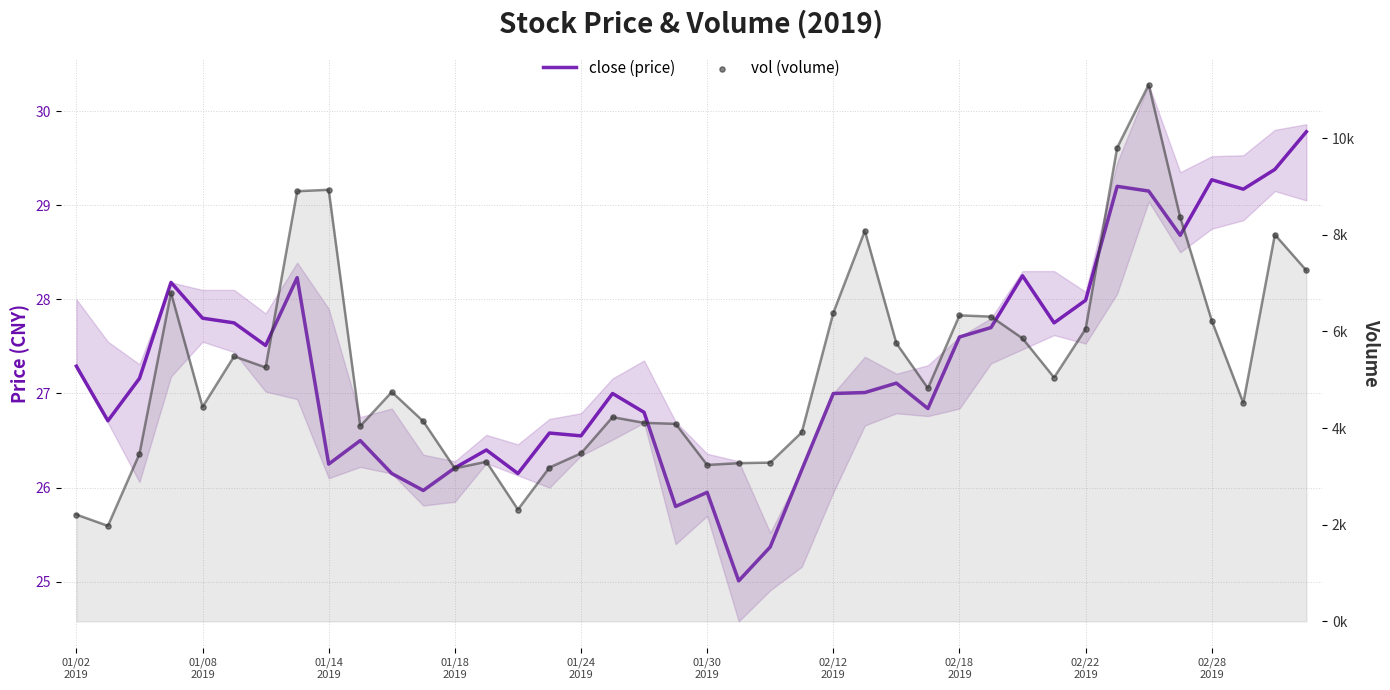

At which category is the sum across all series the highest?

34